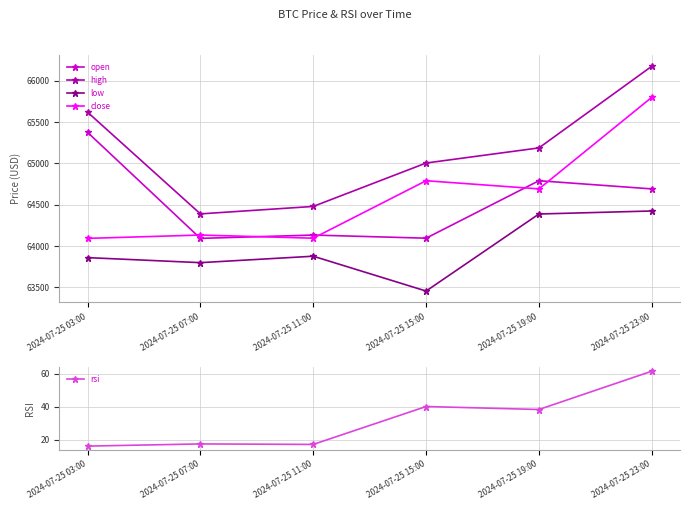

How many distinct data groups are displayed?

5